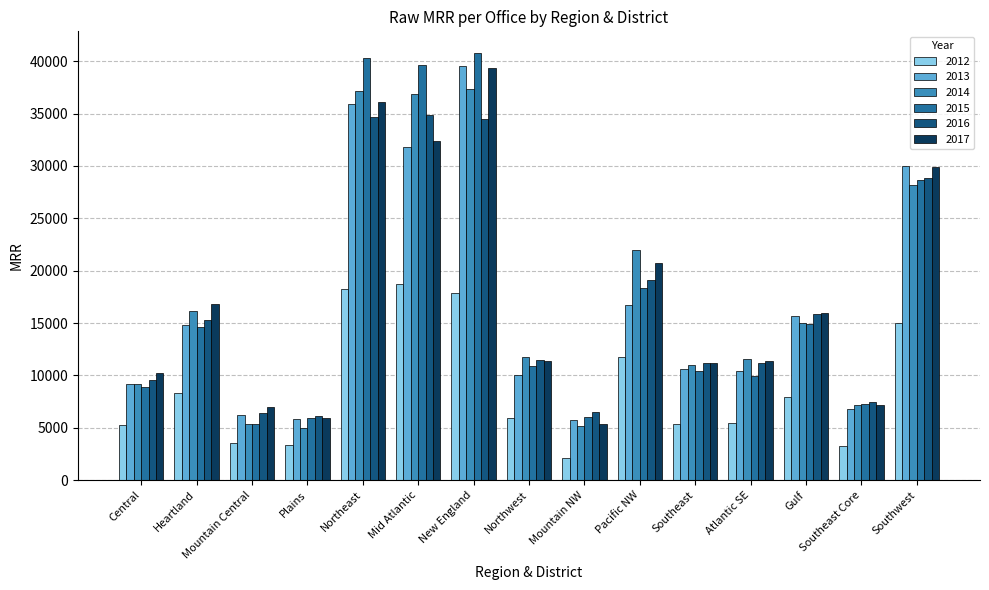

What is the spread (max minus min) of values at Southwest?

14945.8